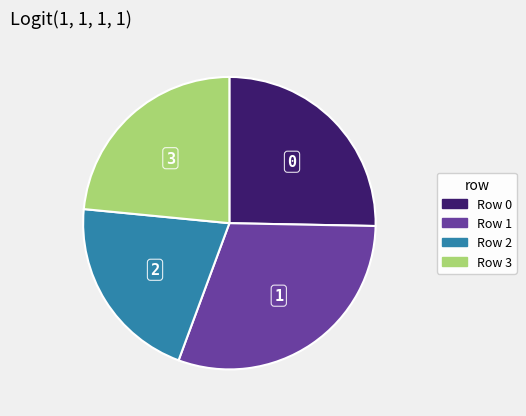

Does any single category account for the majority?

No